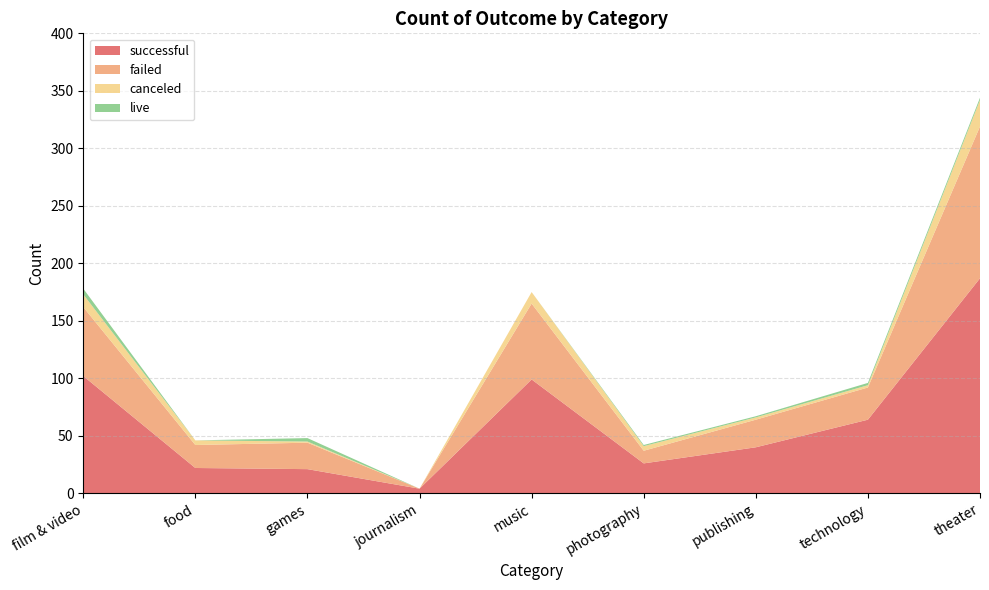

Reading left to right, list all the values displayed in this chart.

canceled: film & video=11	food=4	games=1	journalism=0	music=10	photography=4	publishing=2	technology=2	theater=23
failed: film & video=60	food=20	games=23	journalism=0	music=66	photography=11	publishing=24	technology=28	theater=132
live: film & video=5	food=0	games=3	journalism=0	music=0	photography=1	publishing=1	technology=2	theater=2
successful: film & video=102	food=22	games=21	journalism=4	music=99	photography=26	publishing=40	technology=64	theater=187